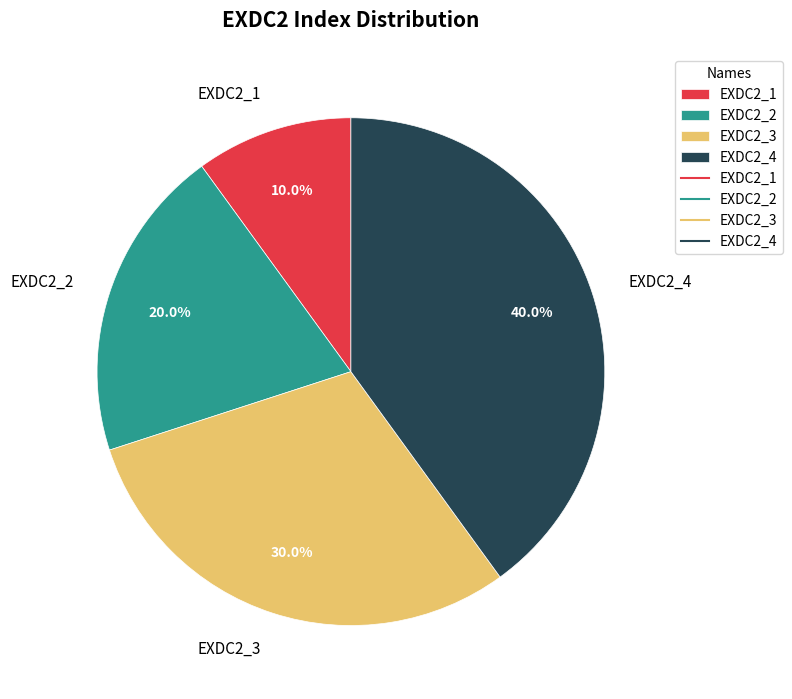

Which category has the smallest portion of the pie?

EXDC2_1